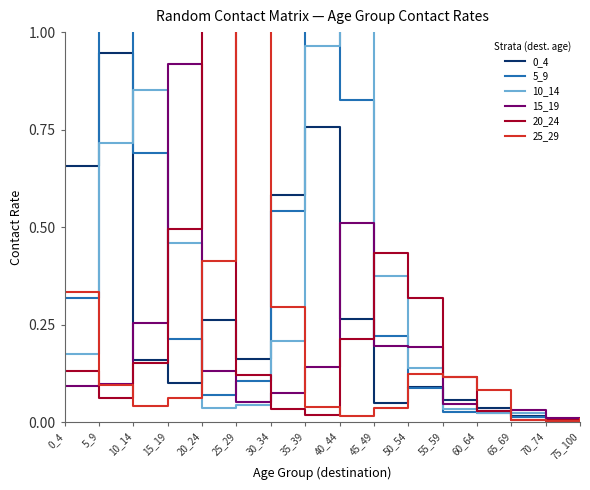

How many interior local valleys does the 15_19 series have?

2